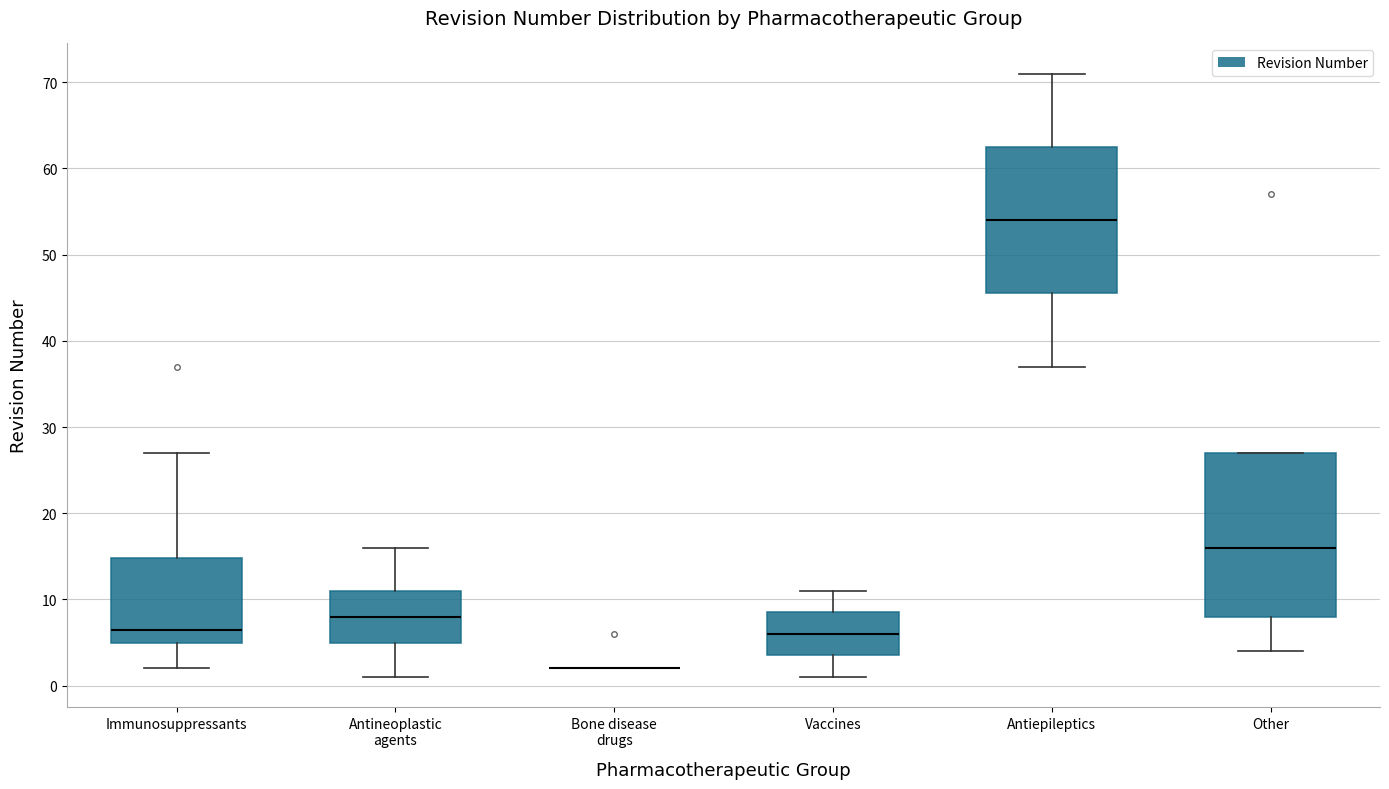

Where does the upper whisker of the box for Antineoplastic agents end on the y-axis? The values are not printed on the chart, so give them approximately, as read against the axis.

16